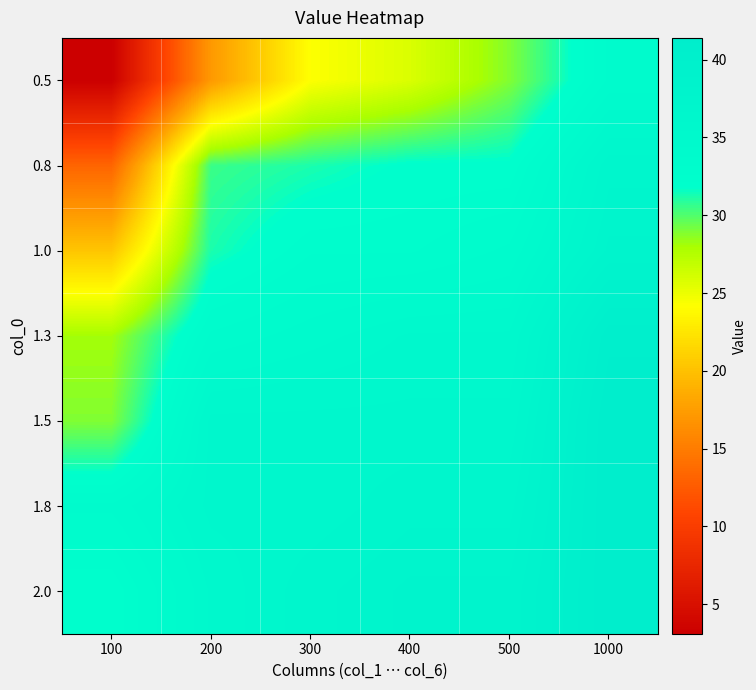

Which series has the largest total across all categories?

2.0